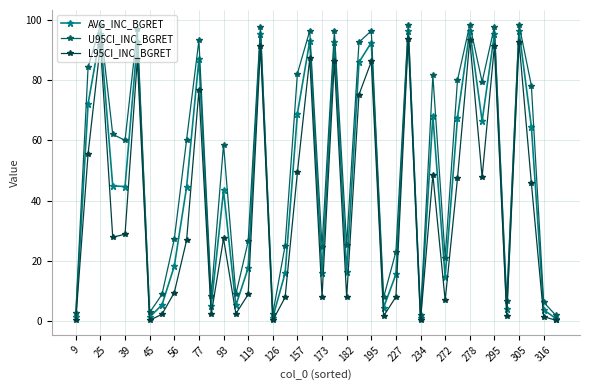

How many lines are shown in the chart?

3